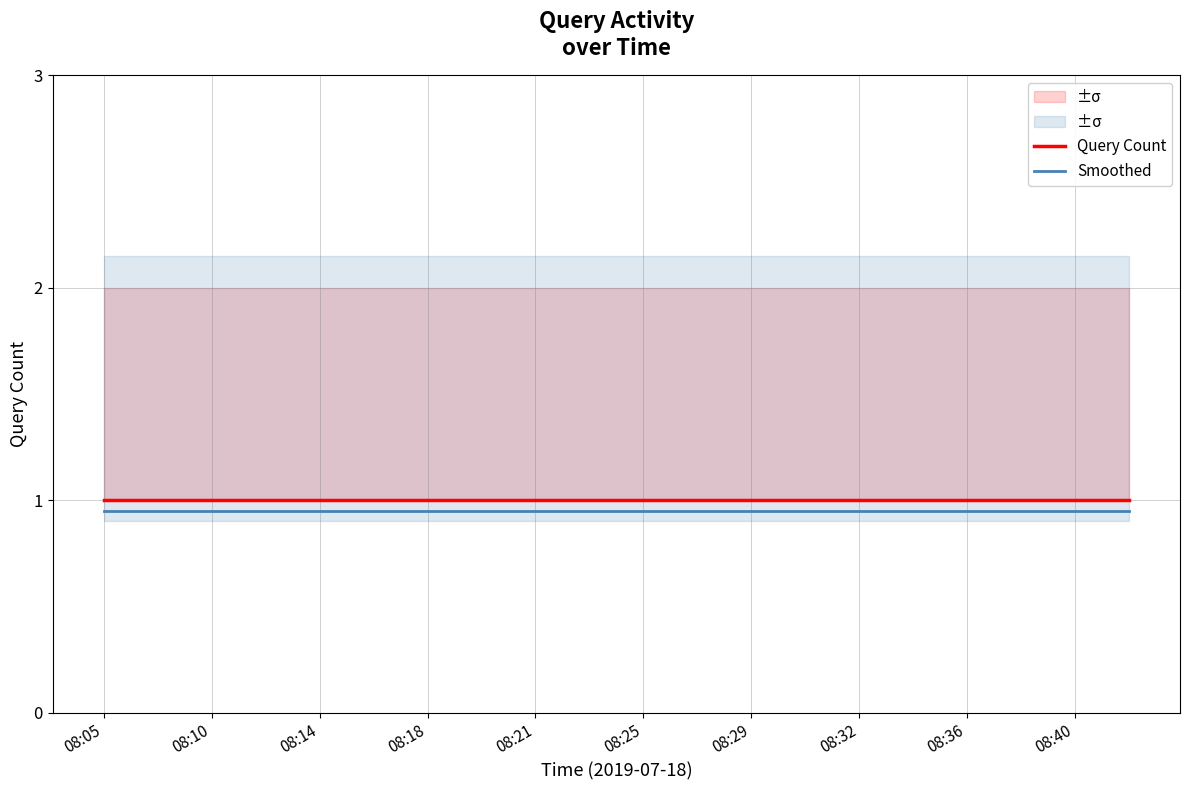

Where is Query Count nearest to the value 1?

08:05